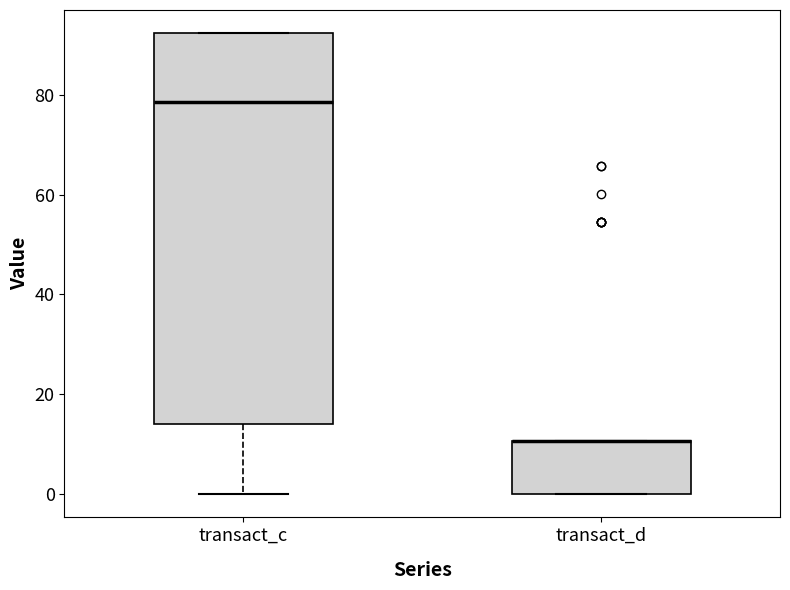

Reading left to right, transcribe this box plot: for each box, give where its median line is, the range the box spans, and where its two whiskers end, as read against the y-axis. The values are not printed on the chart, so give them approximately, as read against the axis.

transact_c: median 78, box 14 to 92, whiskers 0 to 92
transact_d: median 10 (drawn on the box's upper edge), box 0 to 10, whiskers 0 to 10